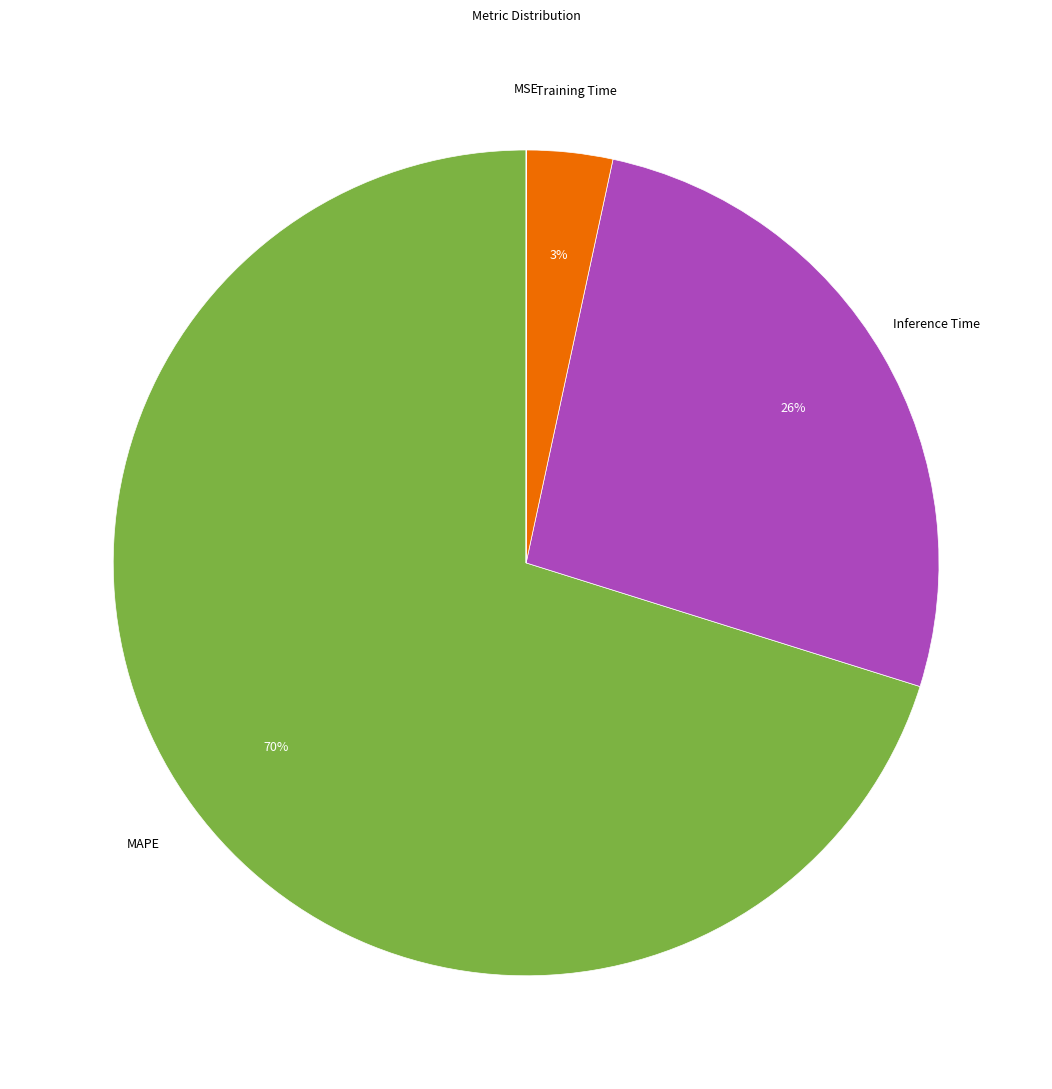

To the nearest percent, what is the average slice percentage?

25%